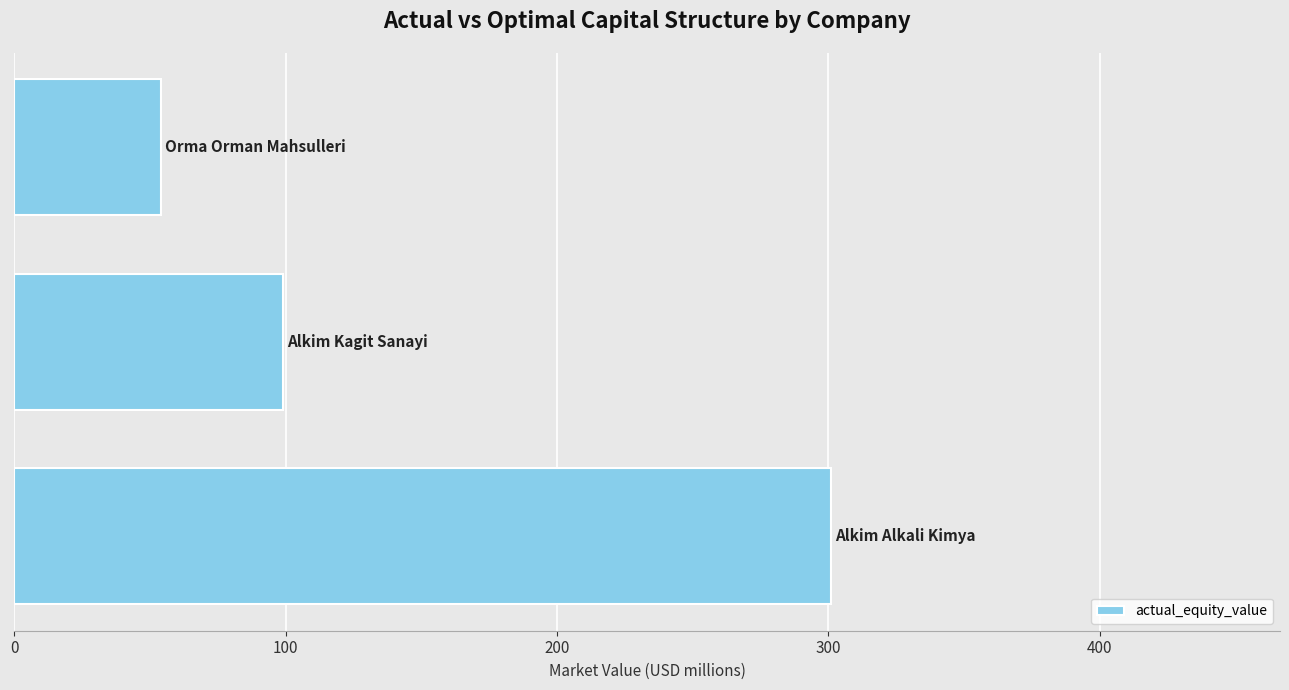

What is the maximum value shown in the chart?

300.9